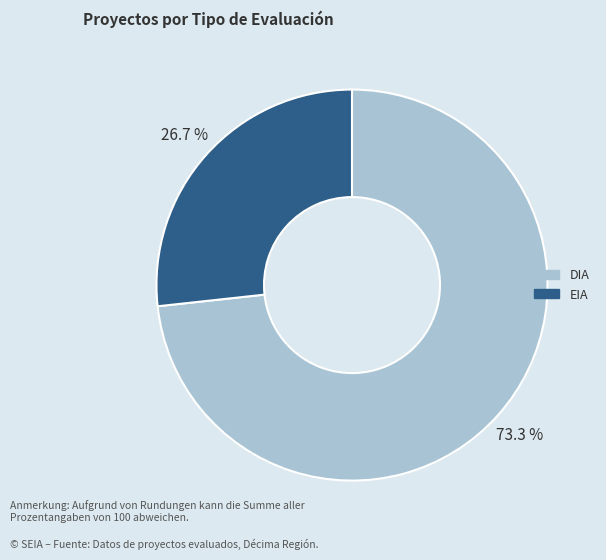

Is it true that DIA is 65% of the pie?

False